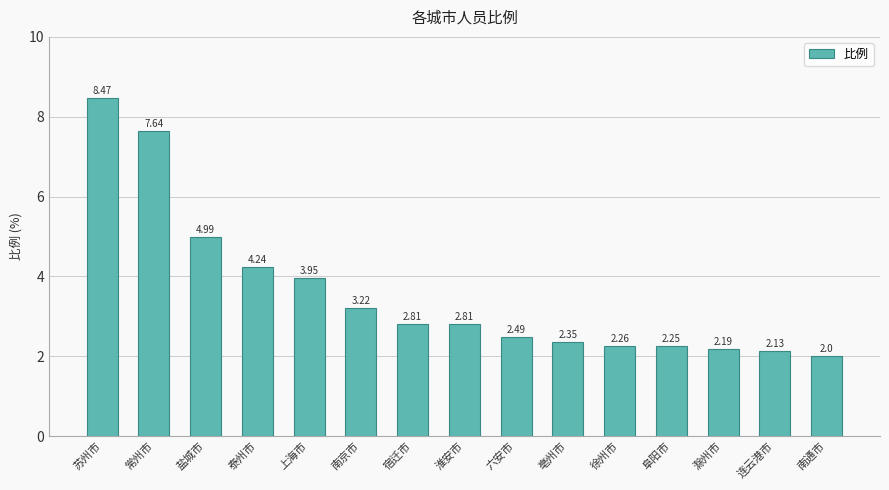

What is the average value?

3.6